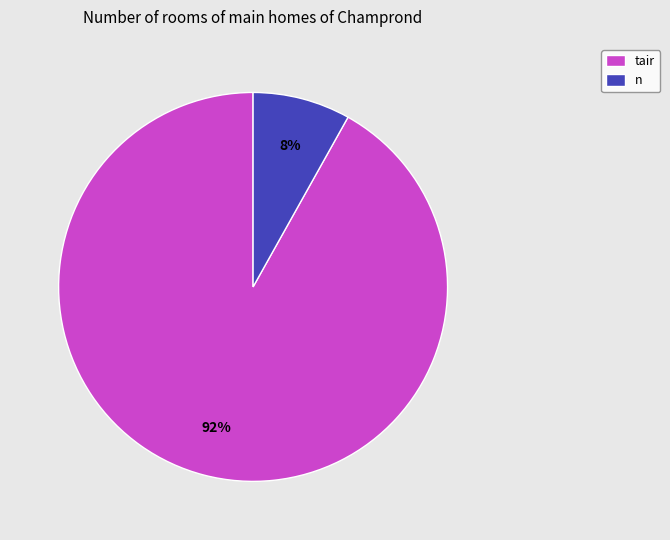

Do tair and n together represent more than half of the pie?

Yes